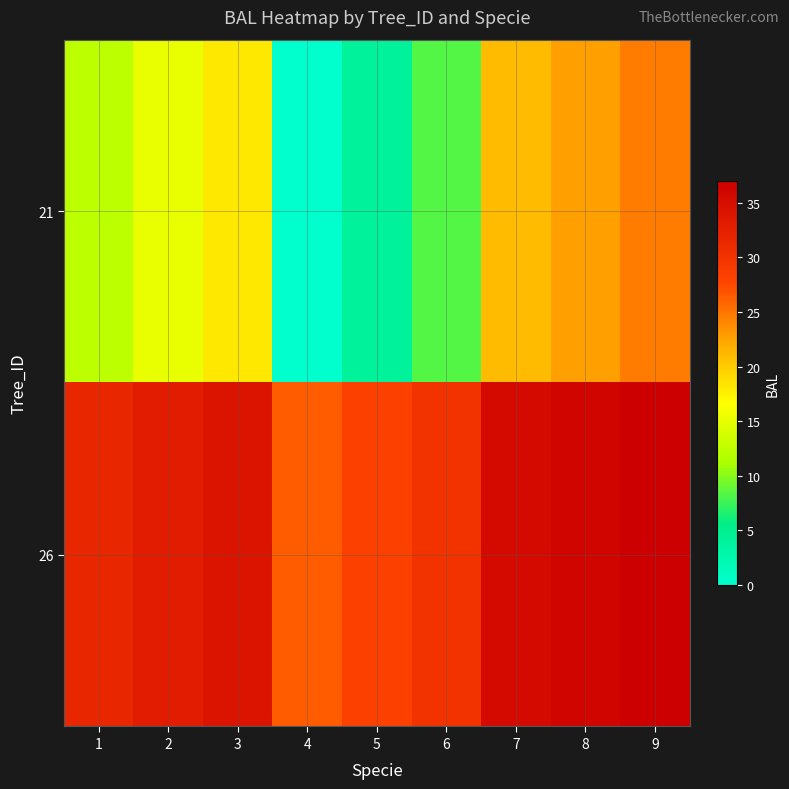

Which series changed the most between 3 and 7?

21